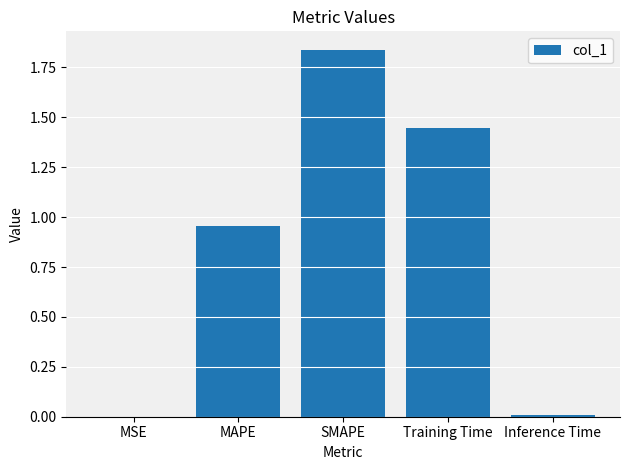

What is the change in value from SMAPE to Training Time?

-0.4